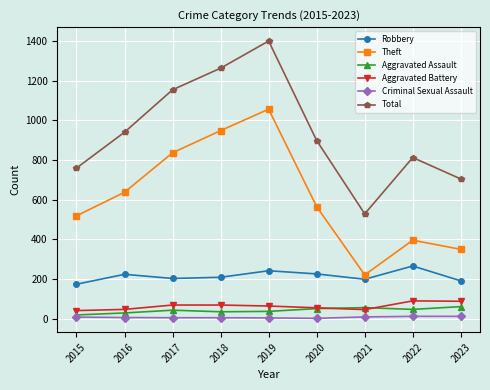

What is the spread (max minus min) of values at 2020?

897